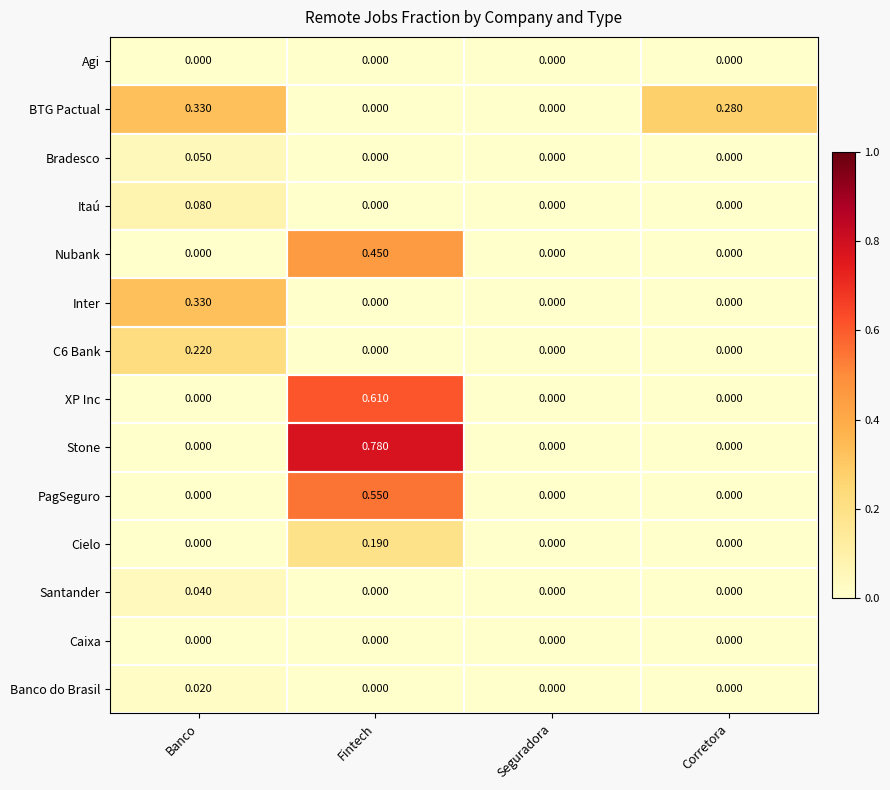

At which category does the chart reach its peak across all series?

Fintech